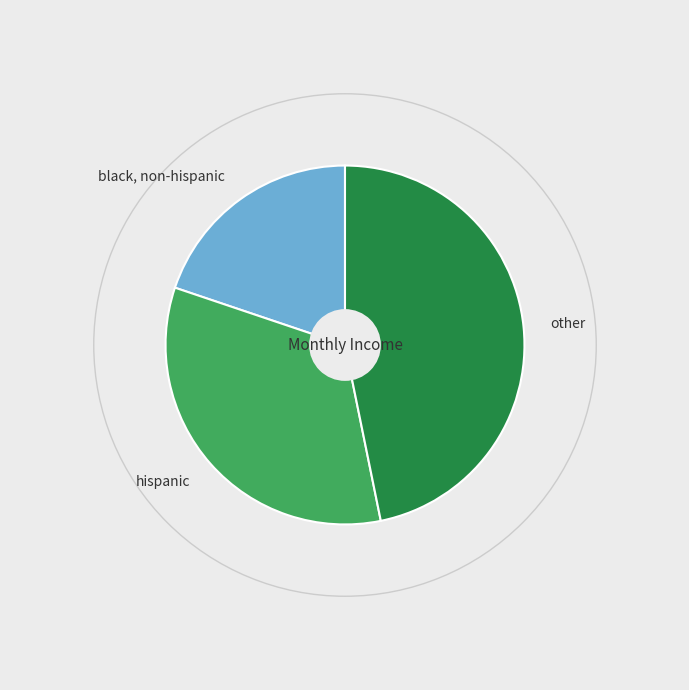

Does hispanic account for over 50% of the chart?

No